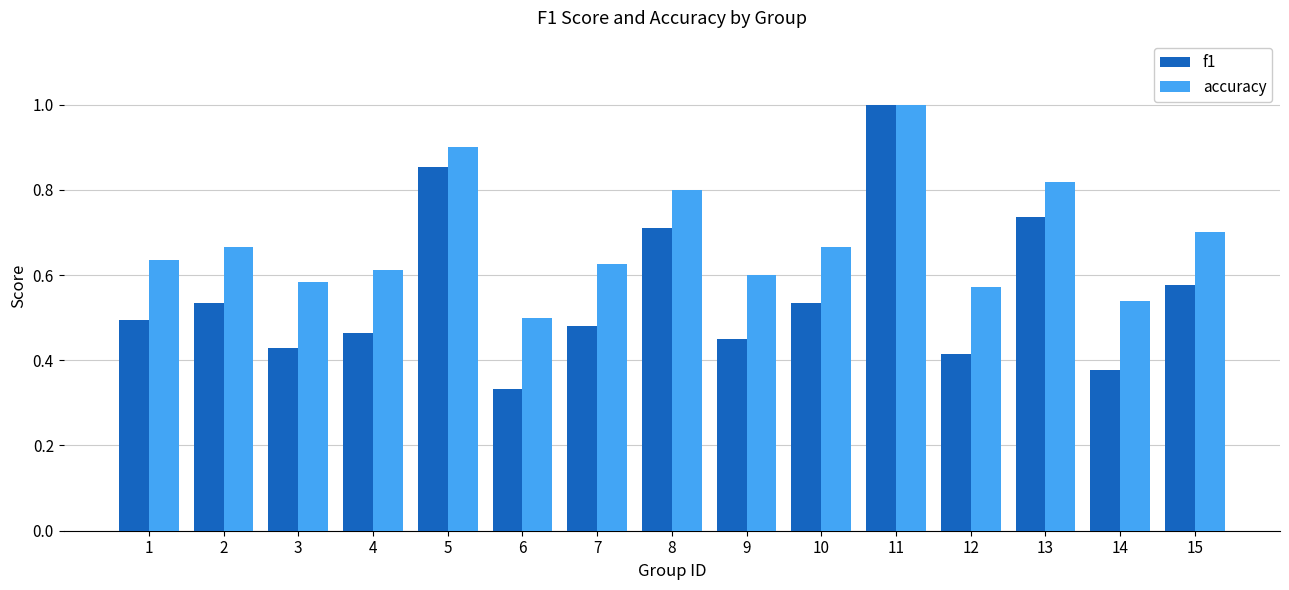

At how many categories does at least one series exceed 0?

15